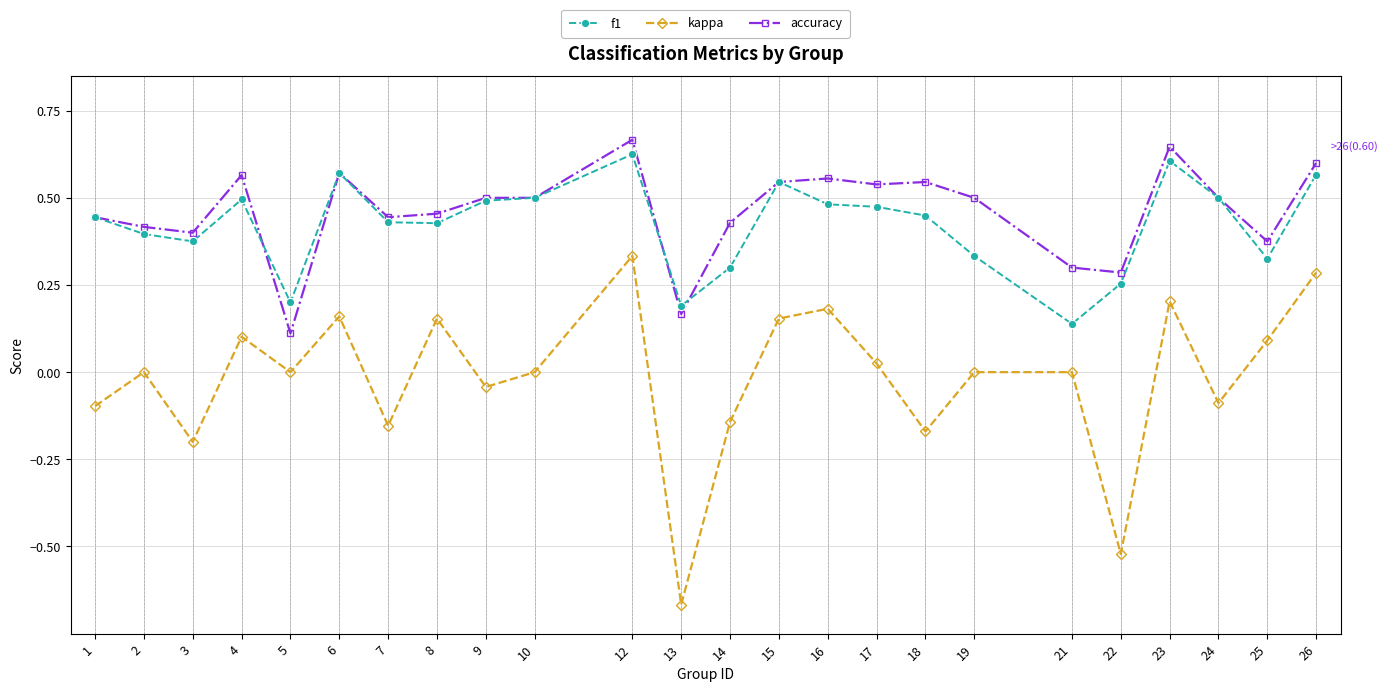

True or false: accuracy has a value of 0.4 at 3.

True